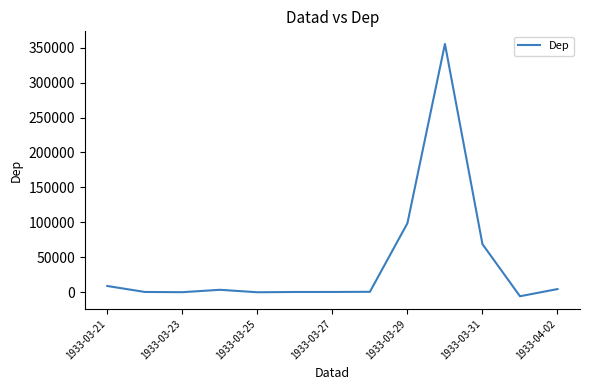

What is the greatest value displayed?

355214